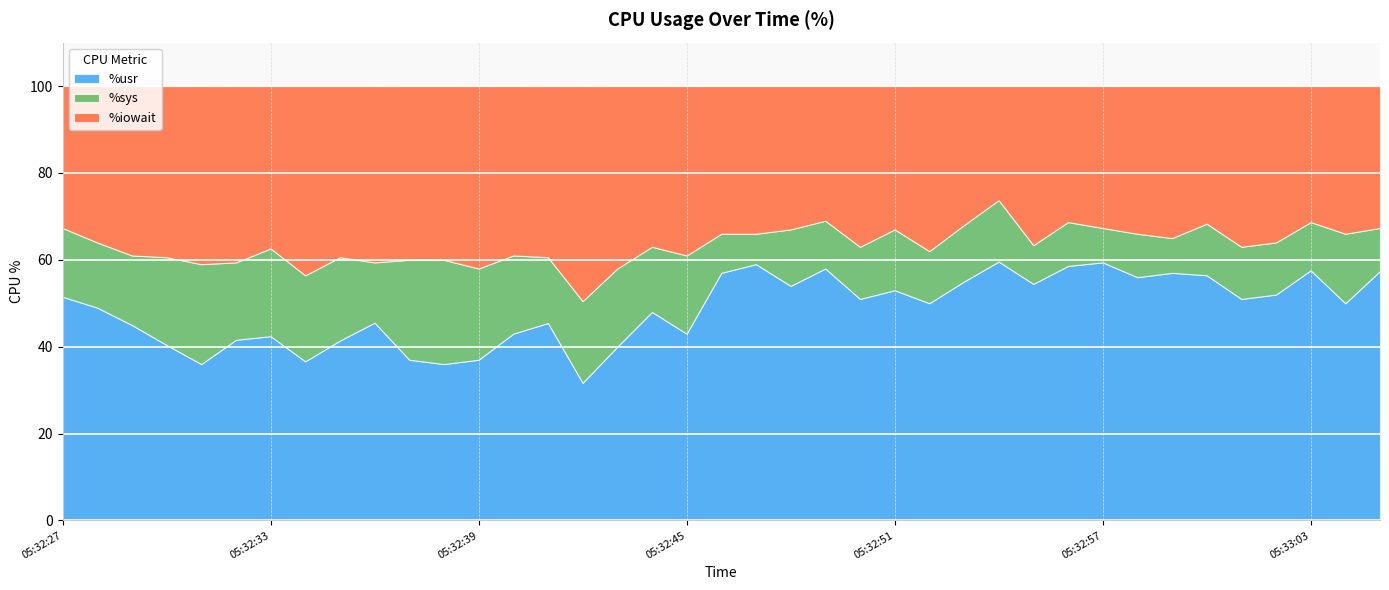

What is the difference between the highest and lowest values at 05:32:38?

16.0